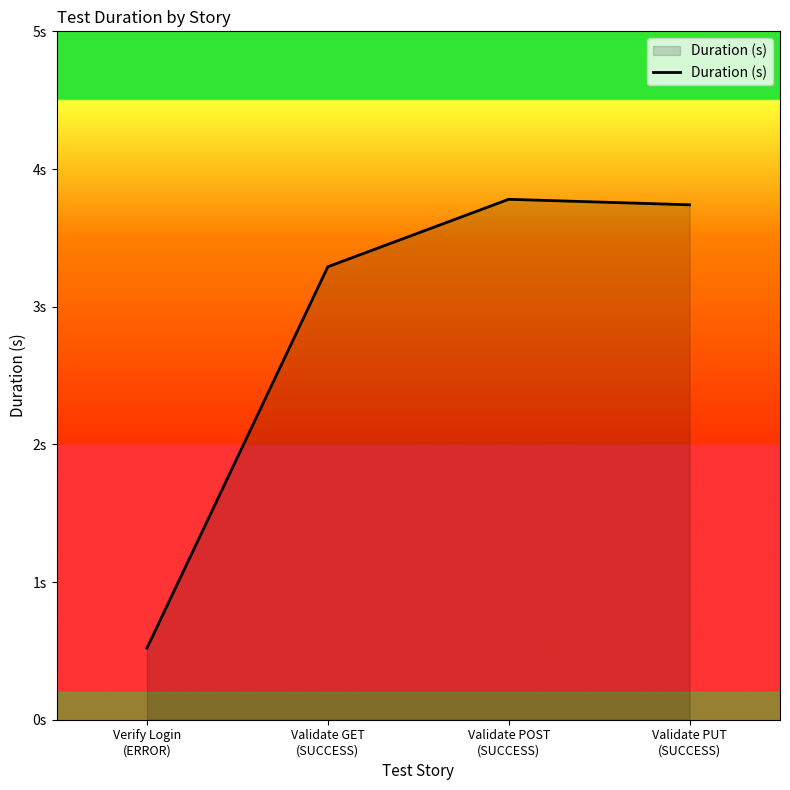

Between Validate POST
(SUCCESS) and Validate GET
(SUCCESS), which is larger?

Validate POST
(SUCCESS)